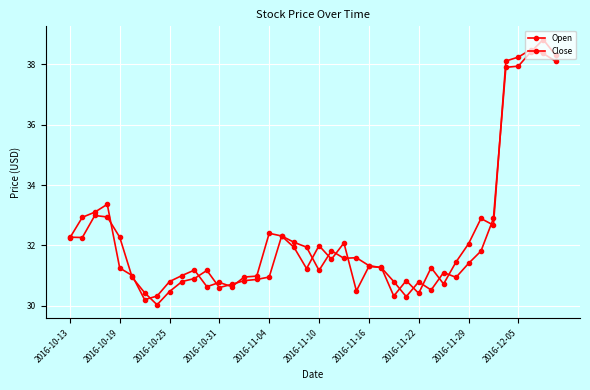

Rank the series by their maximum value, from lowest to highest.

Open, Close